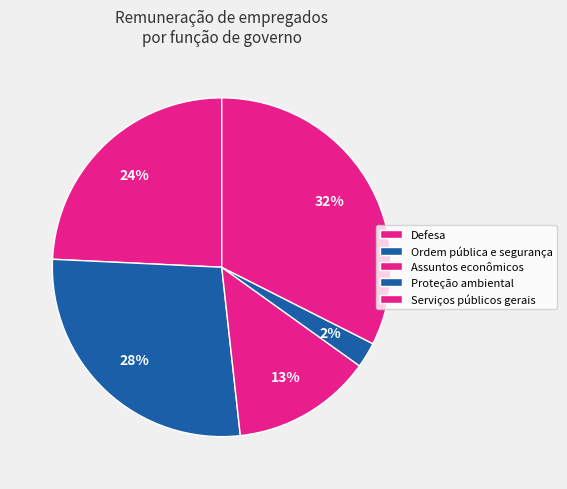

Count the number of slices in the pie.

5